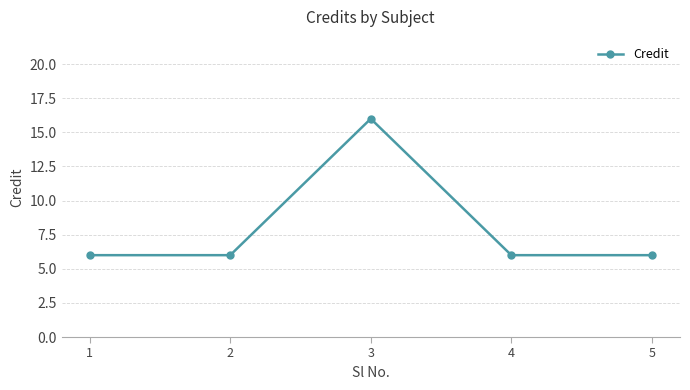

True or false: the data has more than 1 interior local peaks.

False